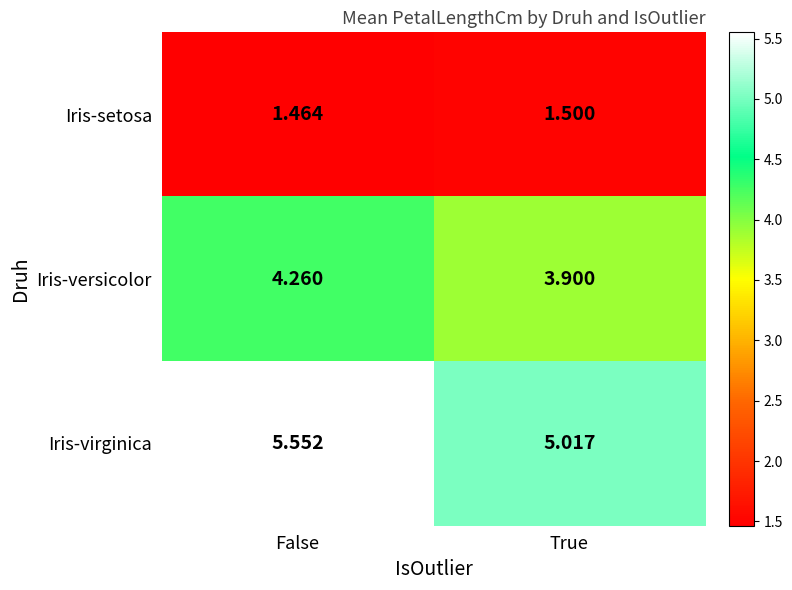

Where does the Iris-versicolor series first go above 4?

False